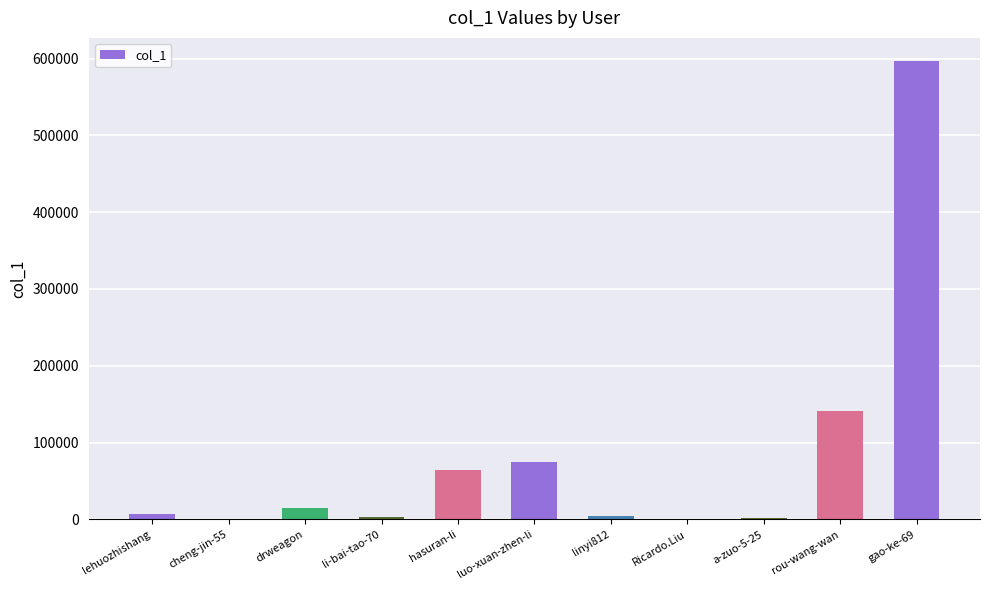

The value at rou-wang-wan is 140637. True or false?

True